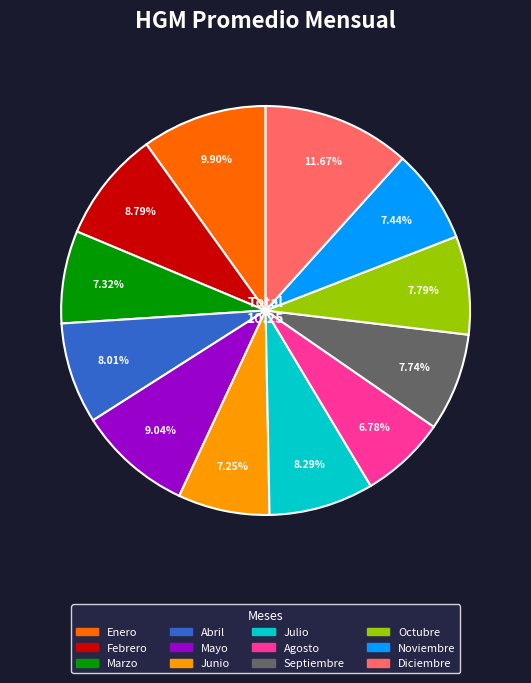

Which slice is the largest?

Diciembre